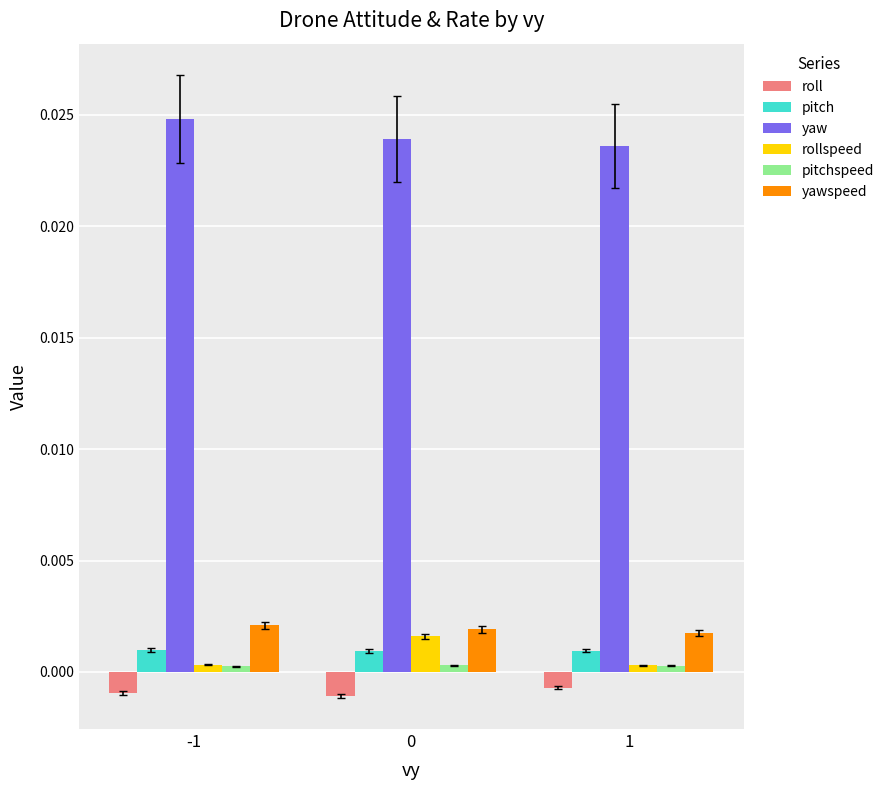

The value of yawspeed at -1 is 0.0. True or false?

True